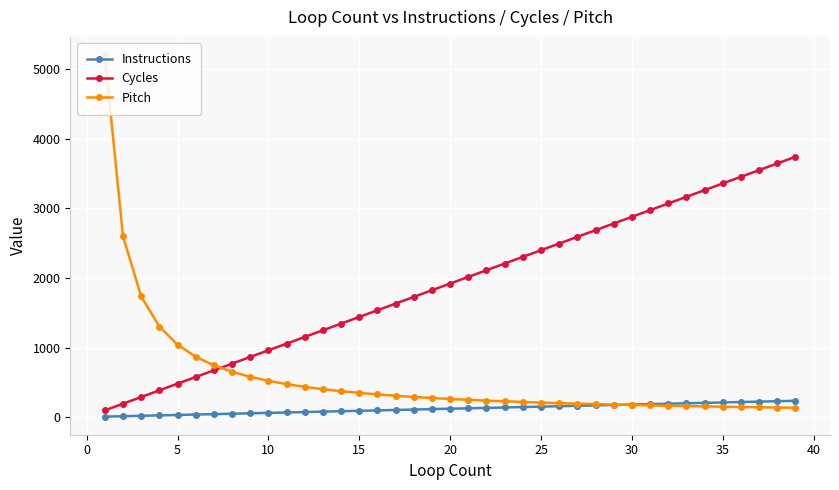

Which series has the largest total across all categories?

Cycles